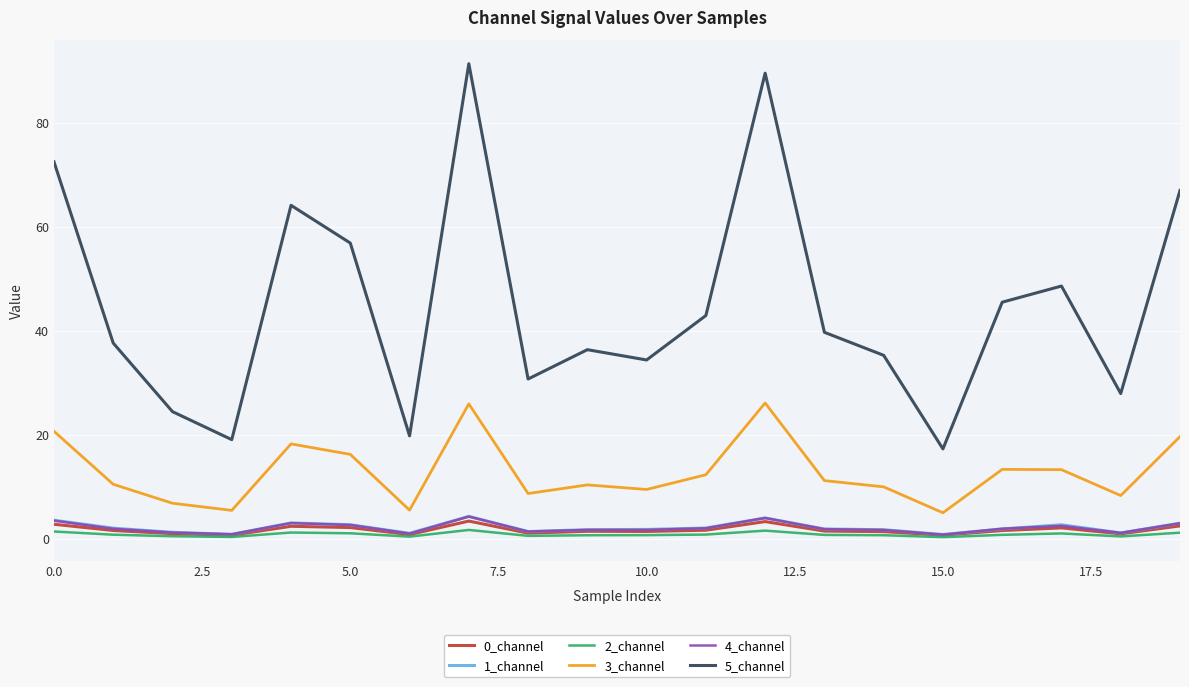

True or false: 4_channel and 3_channel intersect in this chart.

False